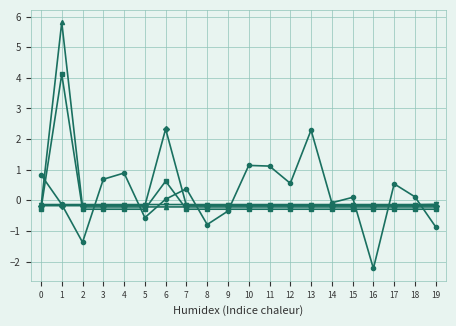

What is the smallest value displayed?

-2.2